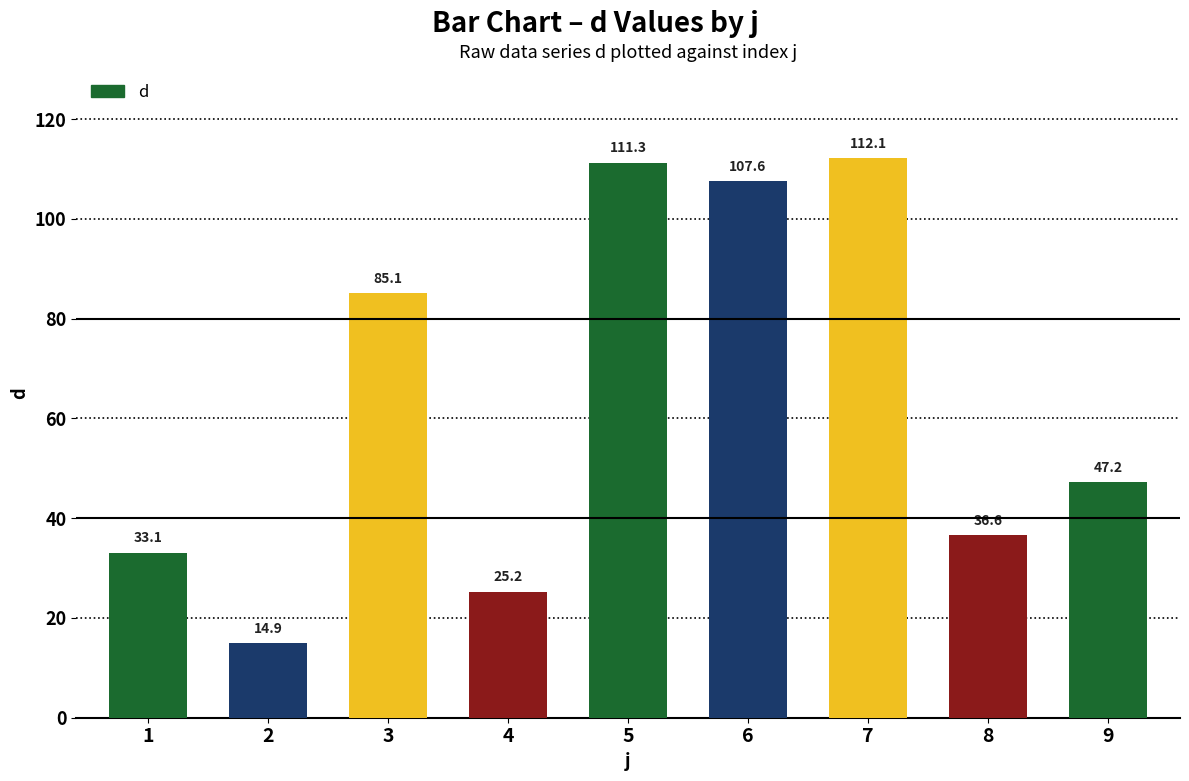

Reading left to right, what are all the values shown in this chart?

1=33.1	2=14.9	3=85.1	4=25.2	5=111.3	6=107.6	7=112.1	8=36.6	9=47.2